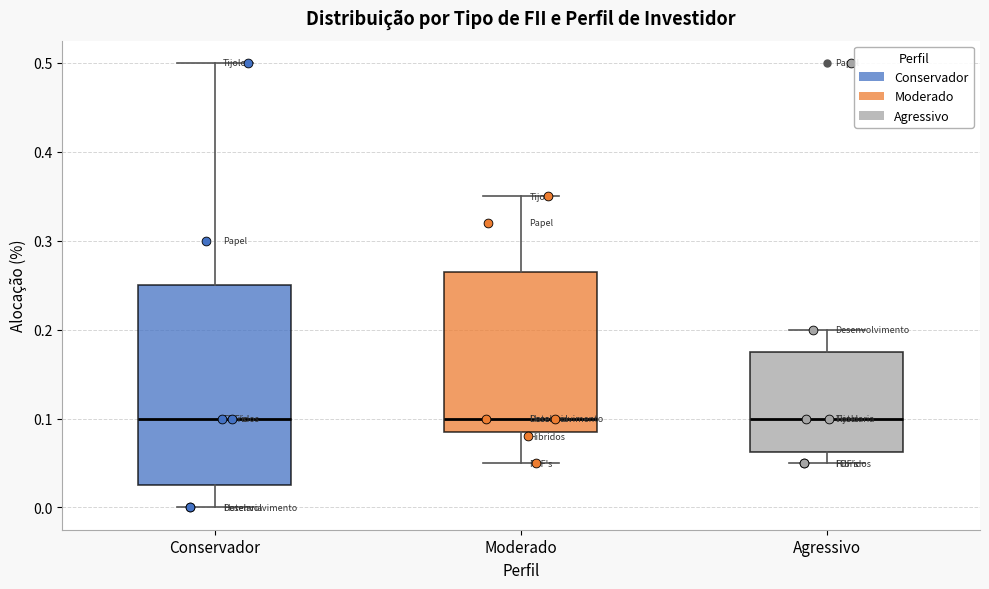

Comparing the boxes themselves (not the whiskers), which one is the tallest?

Conservador